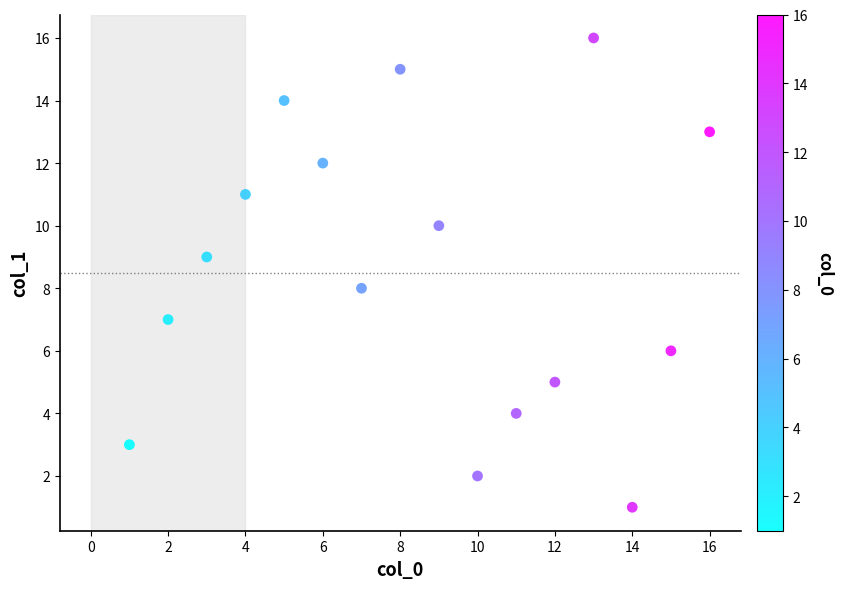

What is the range of X values (max minus min)?

15